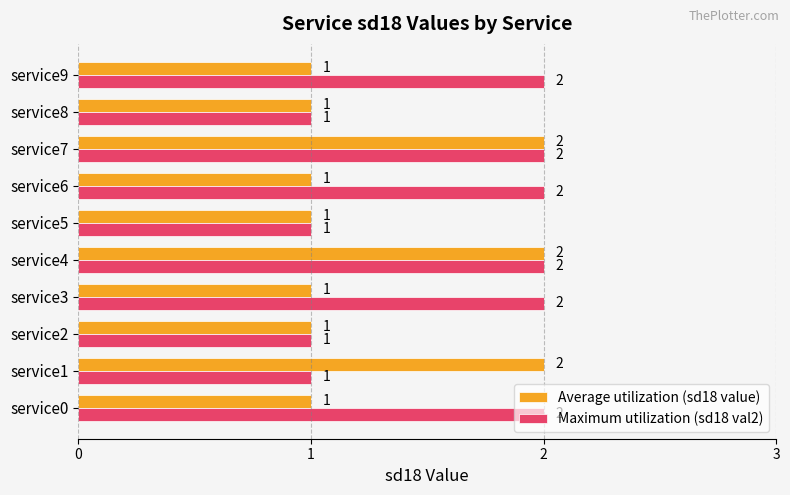

Which series changed the most between service5 and service9?

Maximum utilization (sd18 val2)